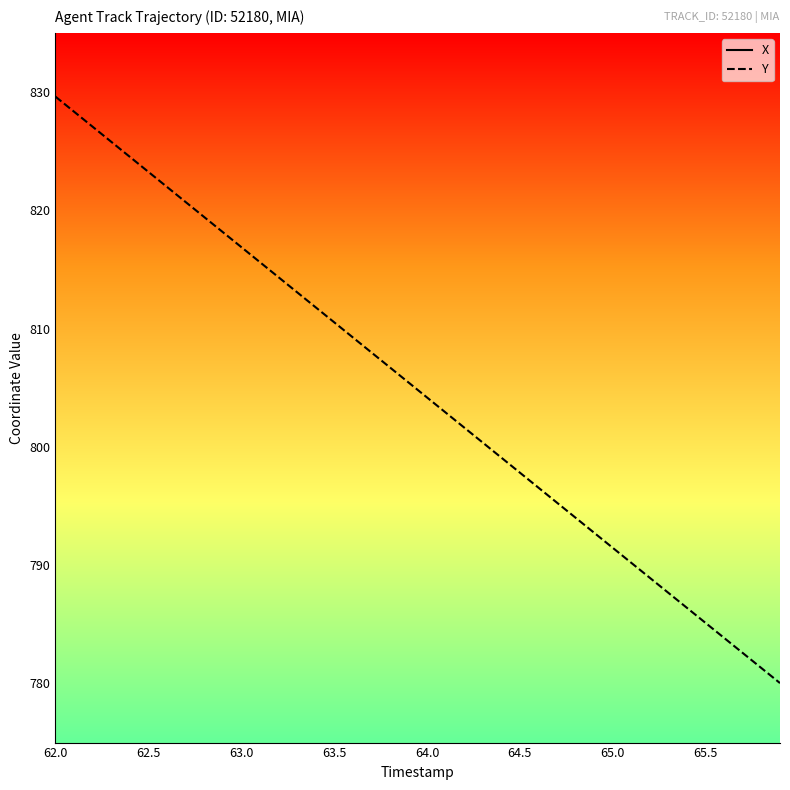

The value of Y at 65.0 is 791.5. True or false?

True